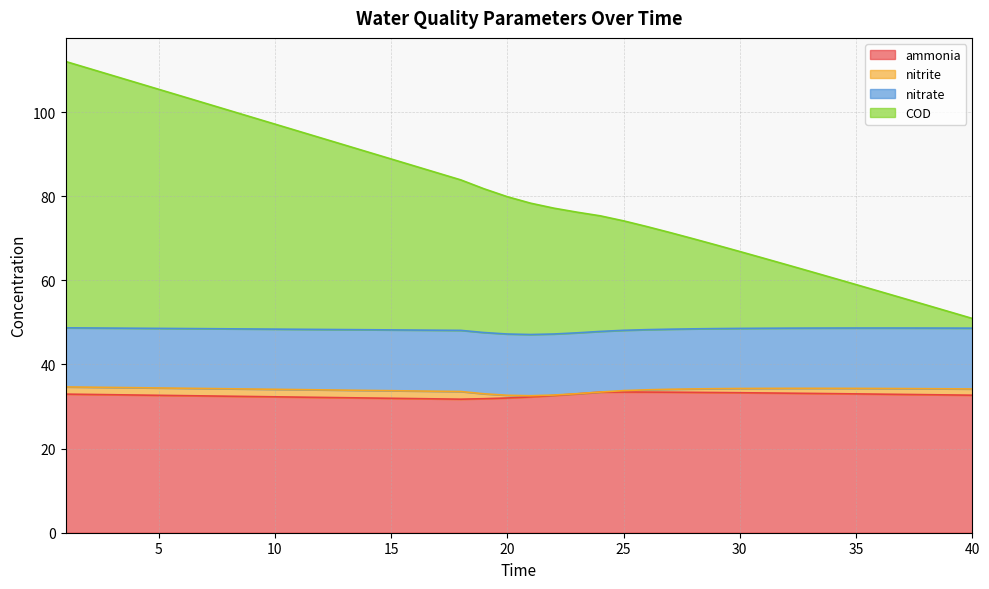

The ammonia series shows 15.2 at 30. True or false?

False